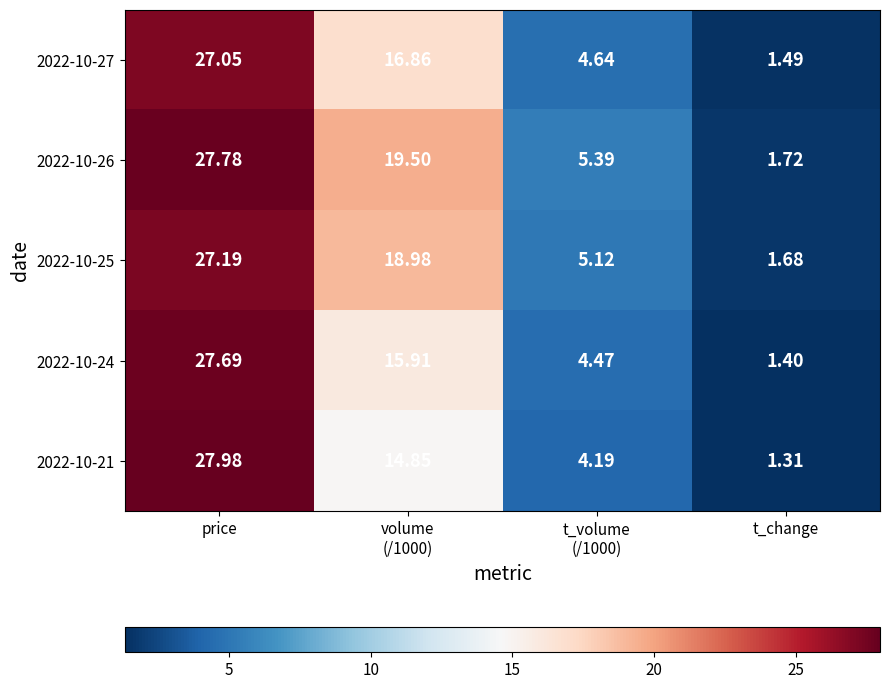

At which category is the sum across all series the highest?

price